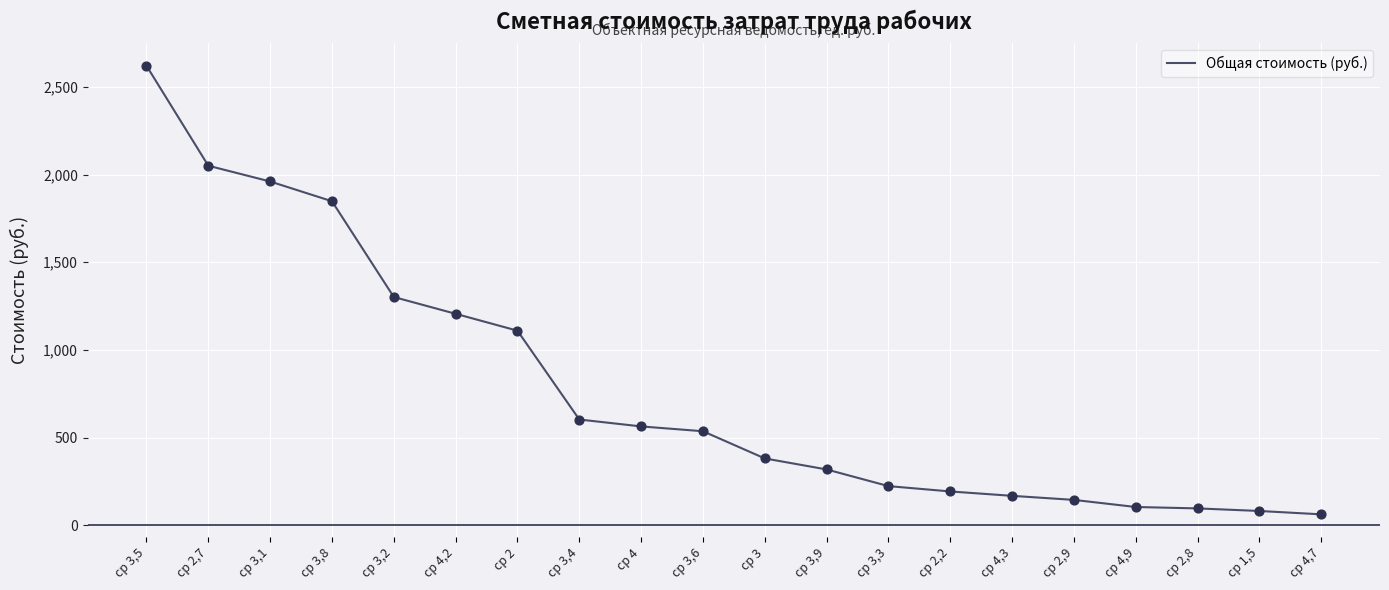

Which has a higher value, ср 3,5 or ср 3,4?

ср 3,5